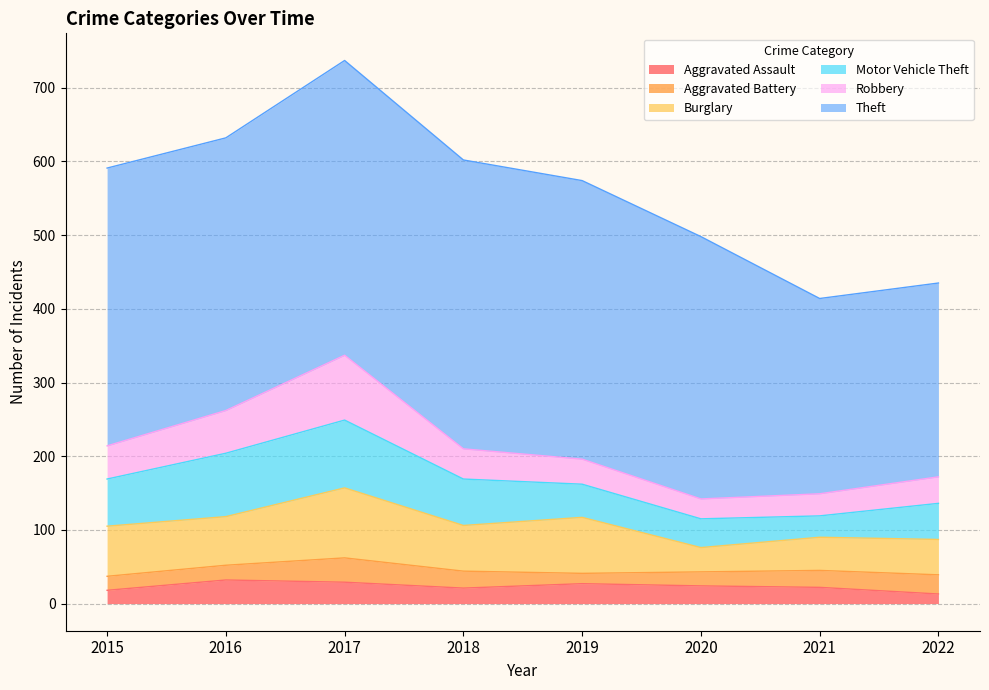

What is the difference between the Motor Vehicle Theft values at 2020 and 2018?

24